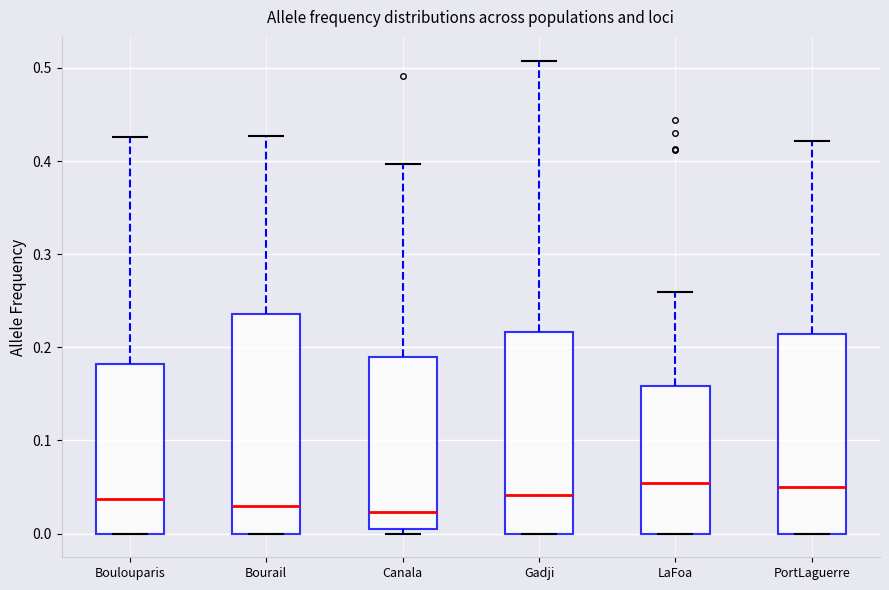

Which box is the tallest, from its lower edge to its upper edge?

Bourail